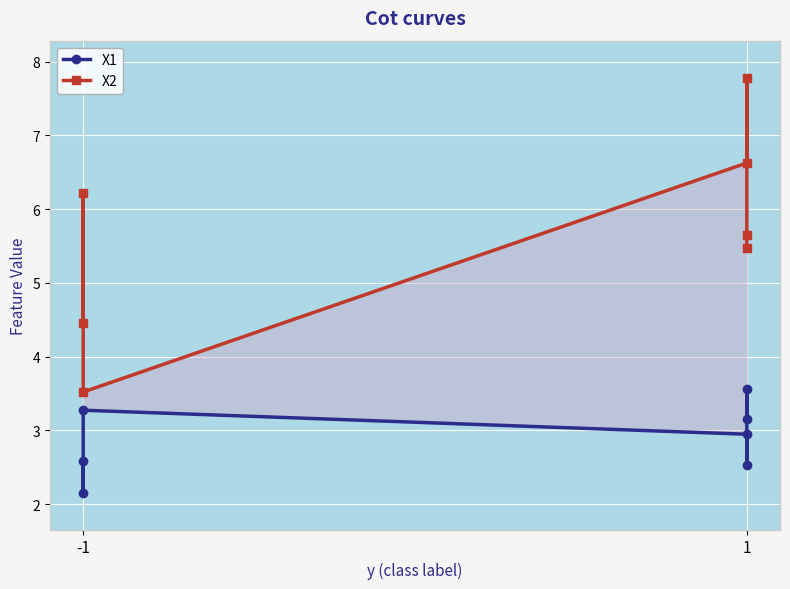

What is the value of the X2 point at the 5th from the left?

7.8